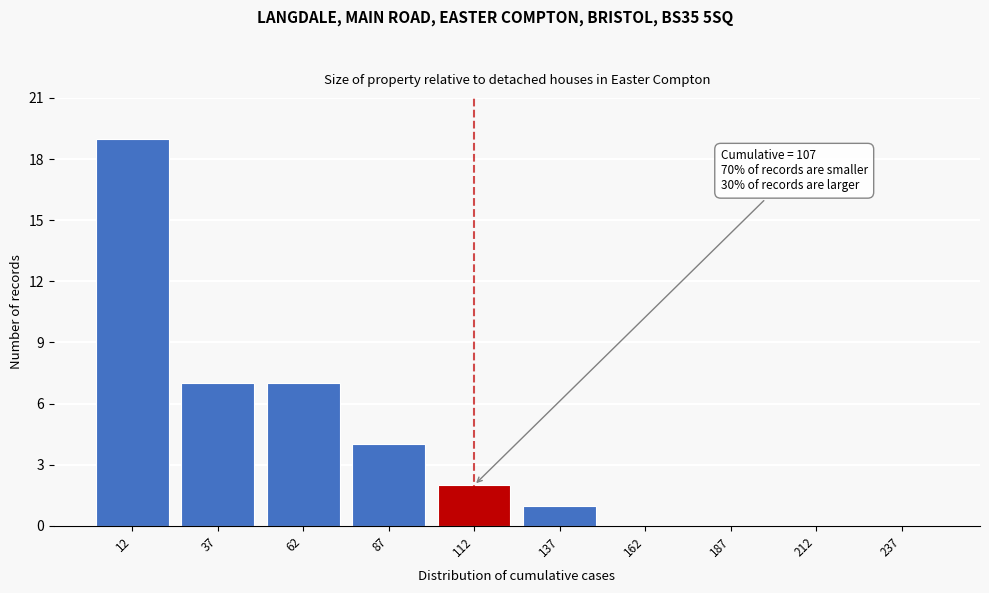

Which range on the x-axis has the tallest bar?

0 to 25